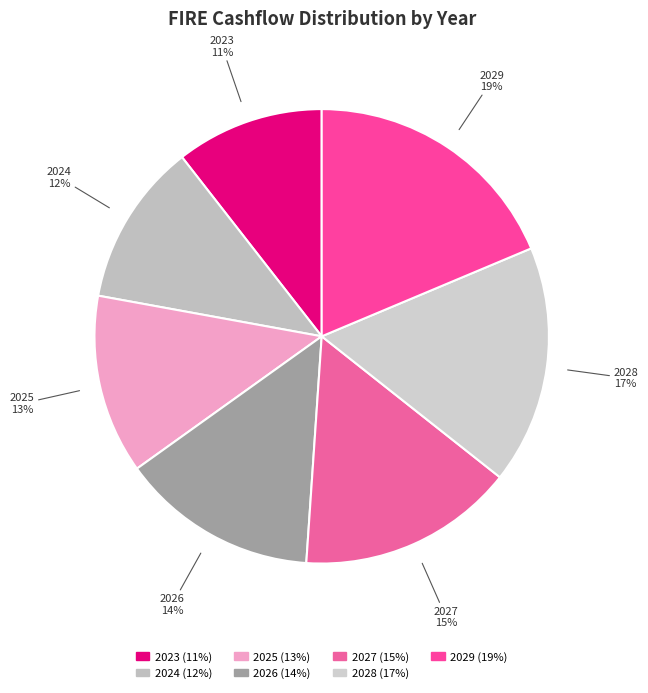

Approximately how many times larger is the value at 2025 compared to 2029?

0.7